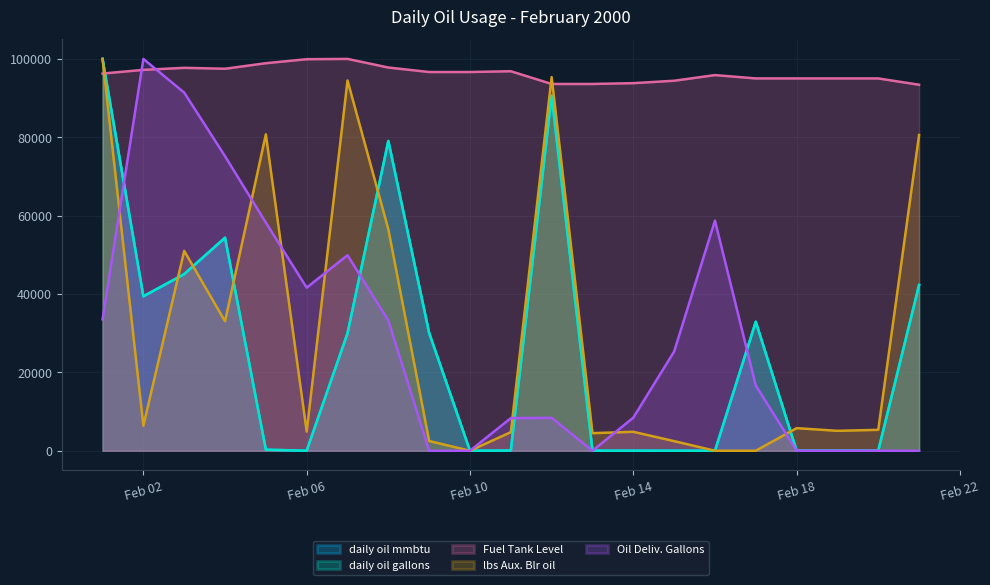

What is the average value of the Fuel Tank Level series?

96202.3